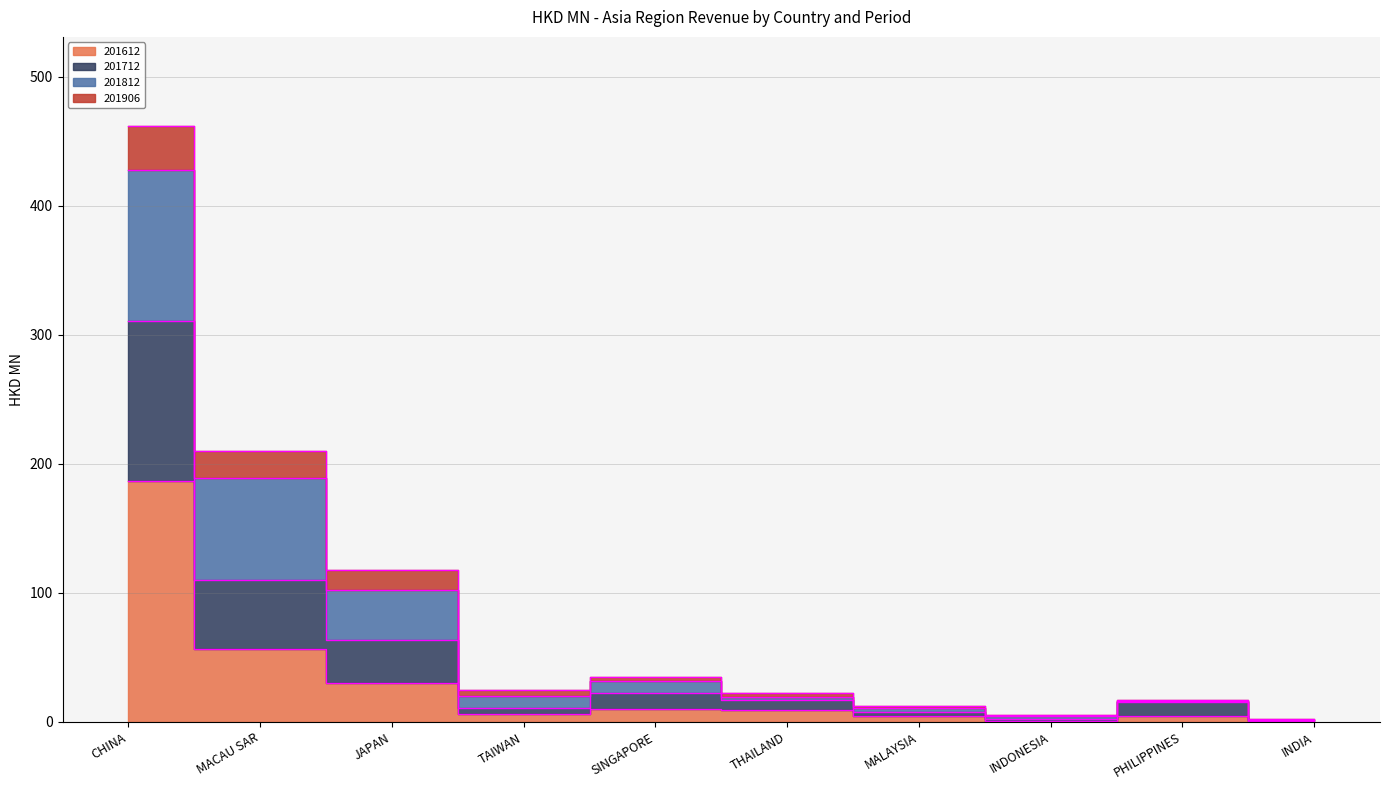

Which label corresponds to the smallest value in the chart?

INDIA